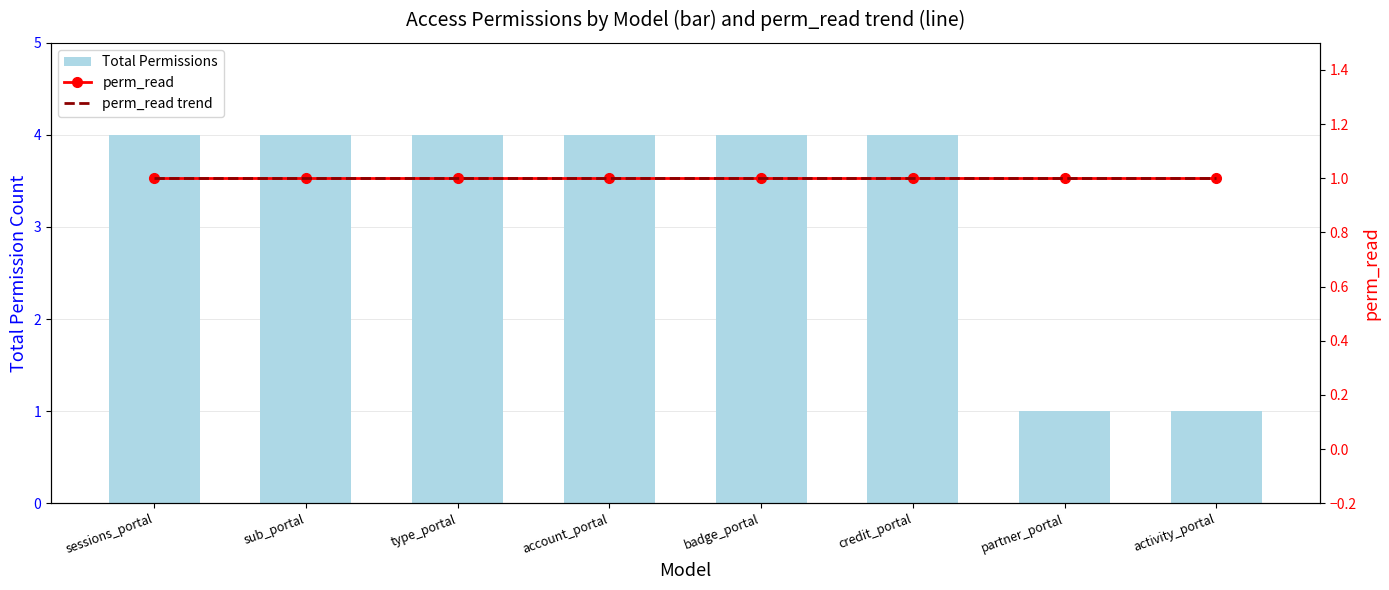

What is the sum of all perm_read trend values?

8.0